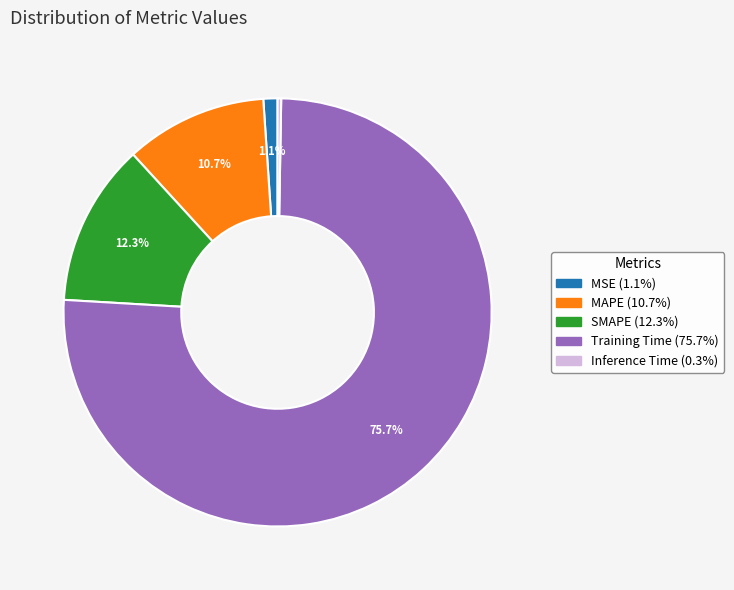

Does MAPE account for over 50% of the chart?

No